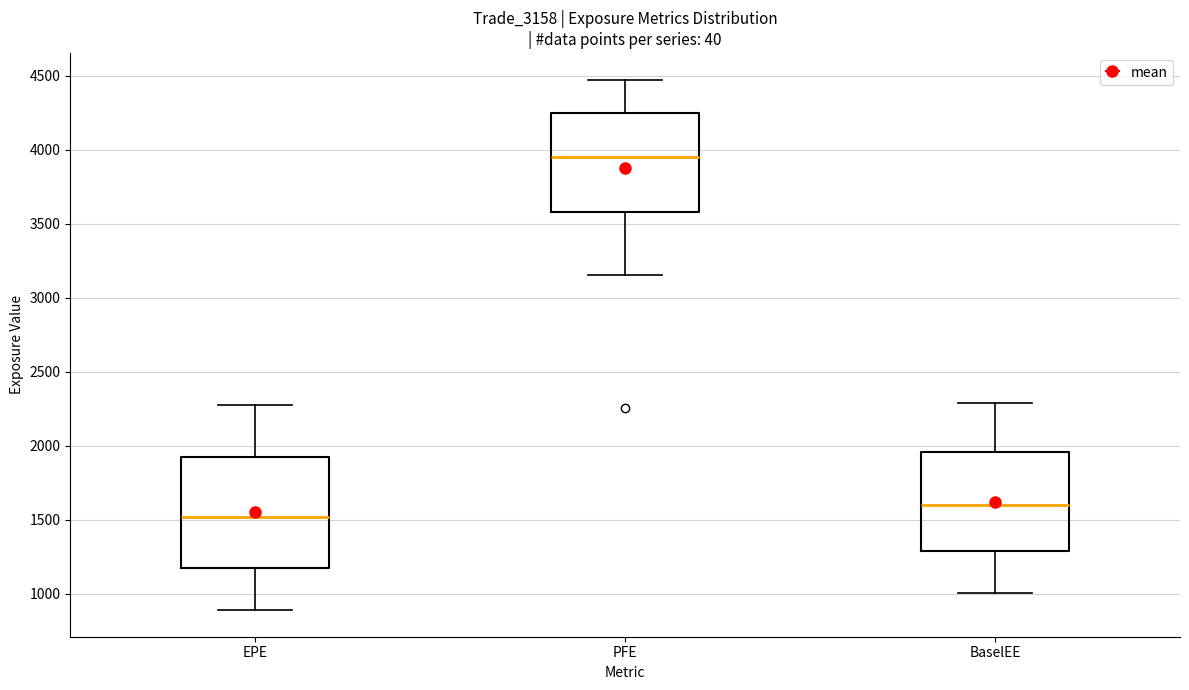

Which box's median line is the lowest?

EPE